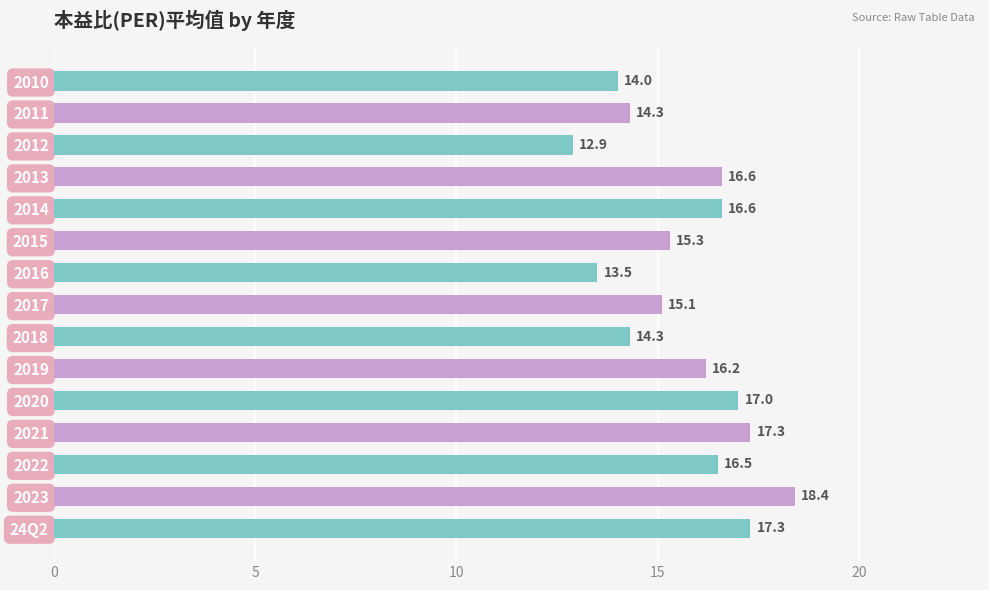

What value does the data have at 2020?

17.0